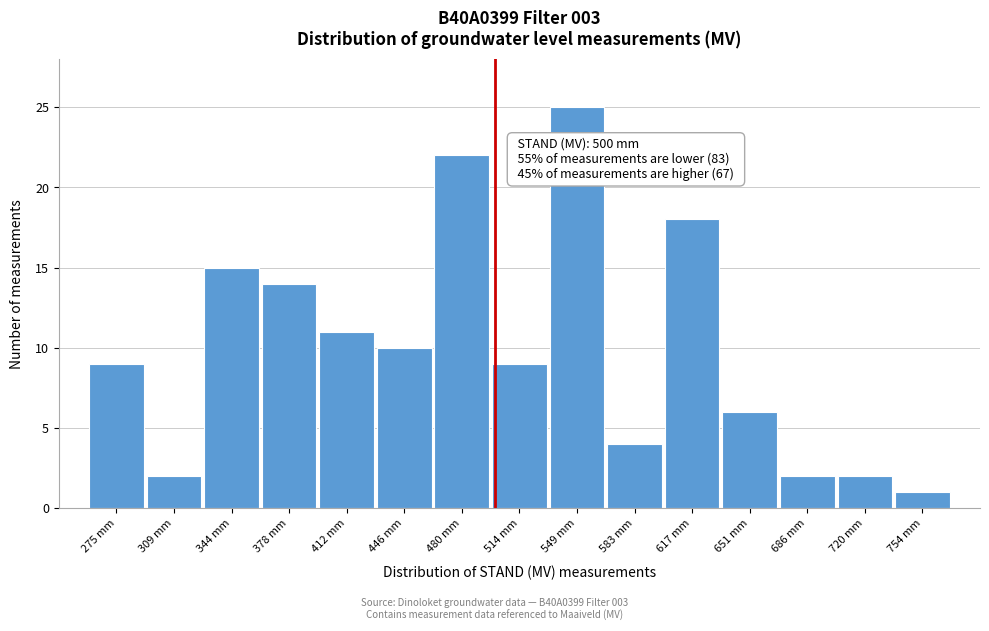

Which range on the x-axis has the tallest bar?

530 to 565